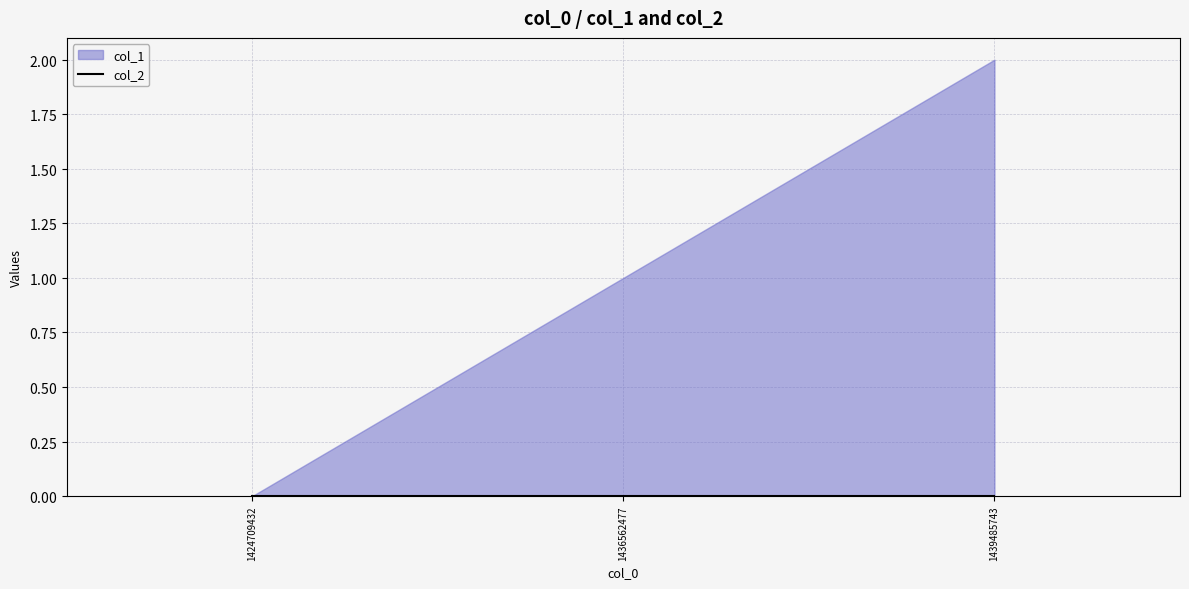

Reading left to right, extract all data points from this chart.

col_1: 0	1	2
col_2: 0	0	0